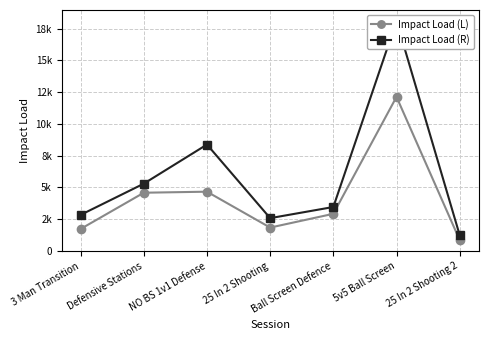

Reading left to right, transcribe all the data shown in this chart.

Impact Load (L): 3 Man Transition=1736.2	Defensive Stations=4588.3	NO BS 1v1 Defense=4670.0	25 In 2 Shooting=1845.9	Ball Screen Defence=2929.8	5v5 Ball Screen=12130.8	25 In 2 Shooting 2=860.7
Impact Load (R): 3 Man Transition=2844.0	Defensive Stations=5300.9	NO BS 1v1 Defense=8379.8	25 In 2 Shooting=2588.3	Ball Screen Defence=3465.4	5v5 Ball Screen=18102.4	25 In 2 Shooting 2=1246.6